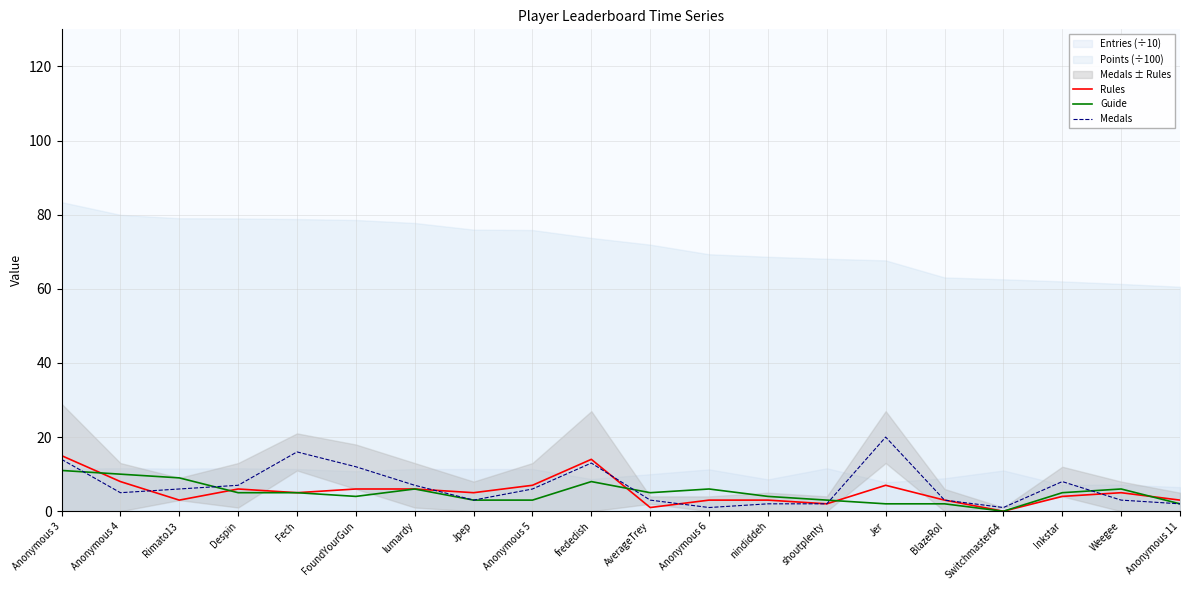

Where is the first local minimum for Guide?

FoundYourGun